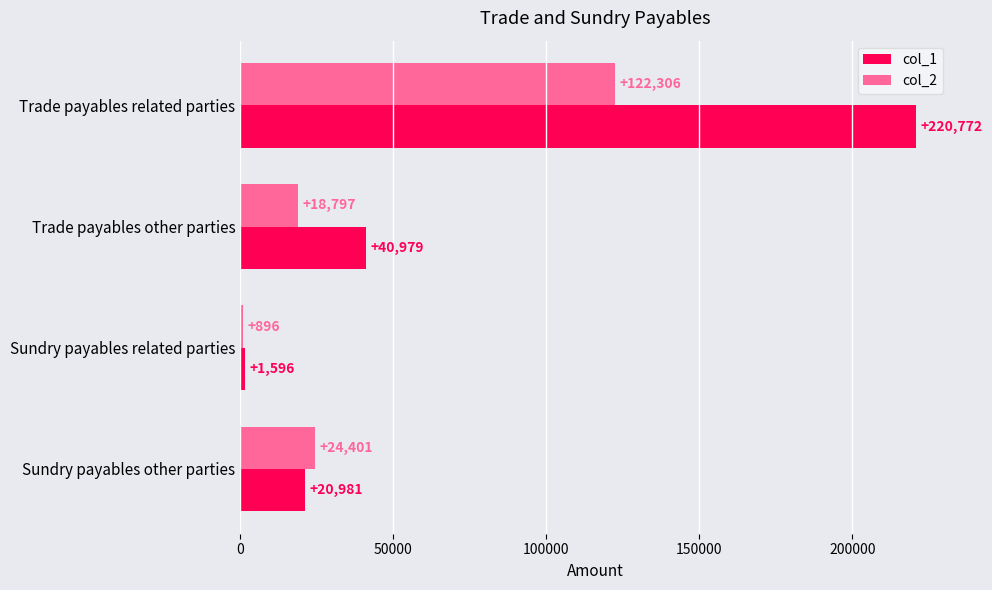

Which series changed the most between Trade payables related parties and Sundry payables other parties?

col_1